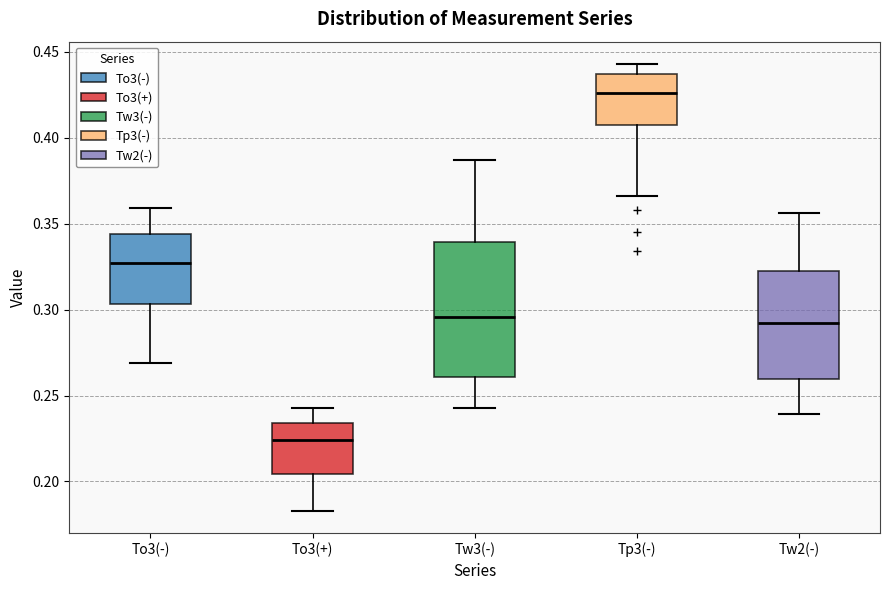

Reading left to right, transcribe this box plot: for each box, give where its median line is, the range the box spans, and where its two whiskers end, as read against the y-axis. The values are not printed on the chart, so give them approximately, as read against the axis.

To3(-): median 0.325, box 0.305 to 0.345, whiskers 0.270 to 0.360
To3(+): median 0.225, box 0.205 to 0.235, whiskers 0.185 to 0.245
Tw3(-): median 0.295, box 0.260 to 0.340, whiskers 0.245 to 0.385
Tp3(-): median 0.425, box 0.410 to 0.435, whiskers 0.365 to 0.445
Tw2(-): median 0.295, box 0.260 to 0.325, whiskers 0.240 to 0.355